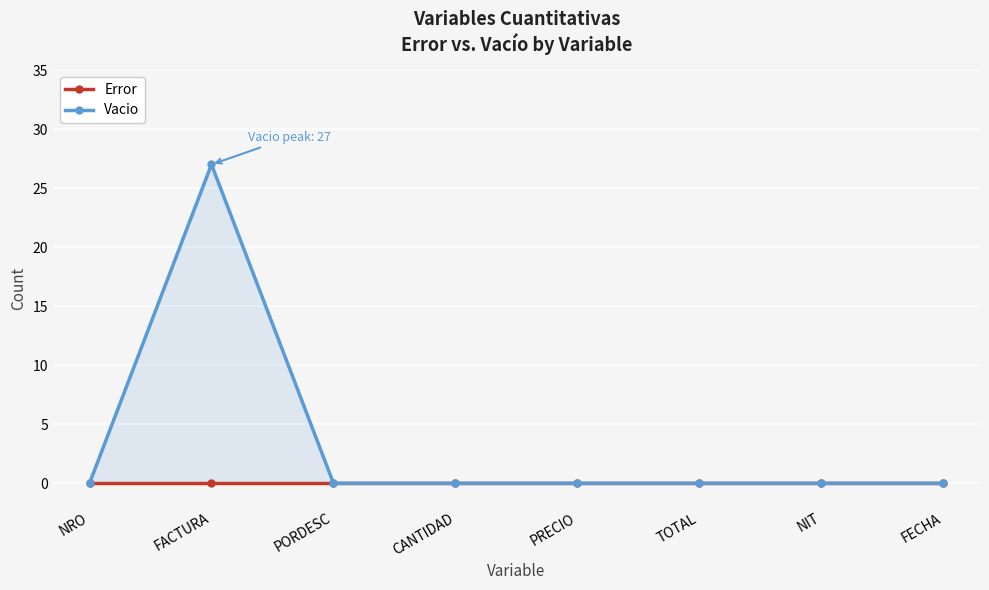

At which label is Vacio closest to 13?

NRO